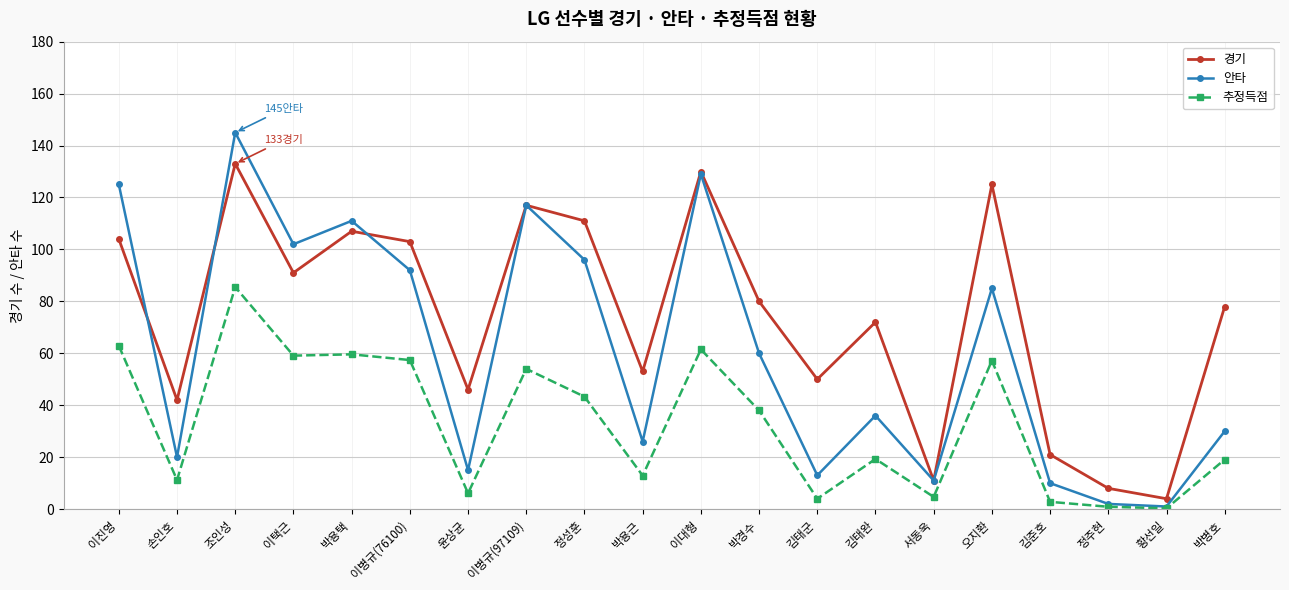

Between 윤상균 and 박경수, which series saw the biggest shift?

안타